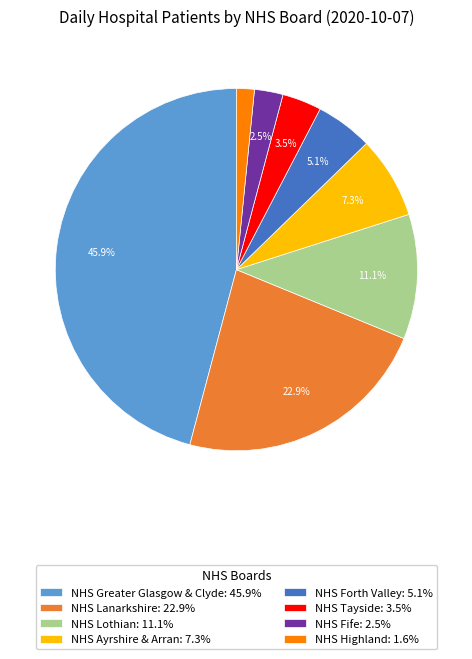

Is NHS Lothian: 11.1% the majority of the pie?

No